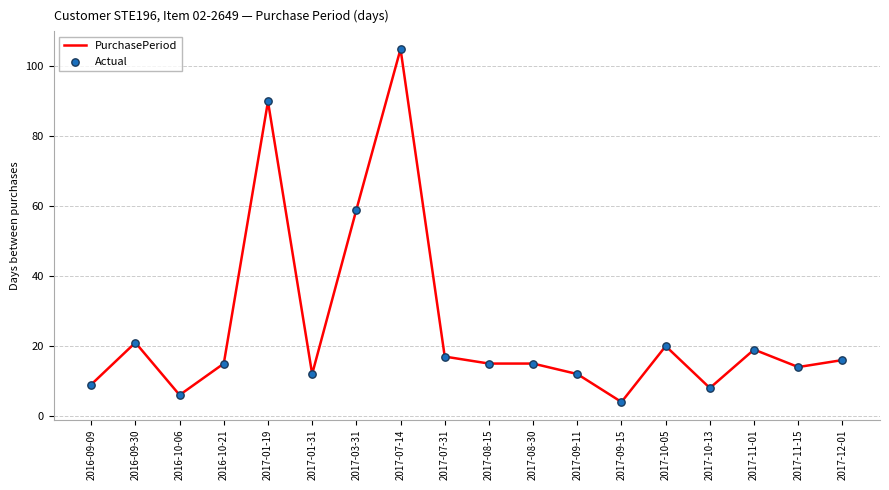

What is the maximum value shown in the chart?

105